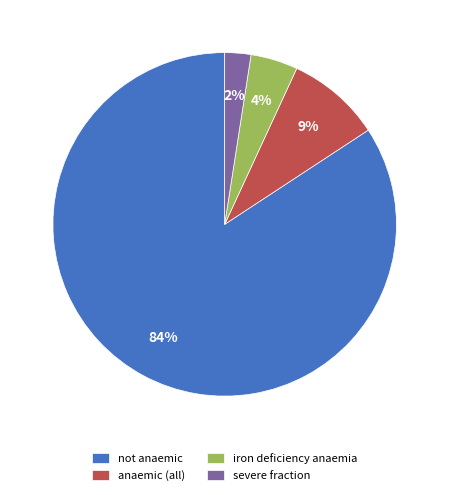

Is anaemic (all) the majority of the pie?

No